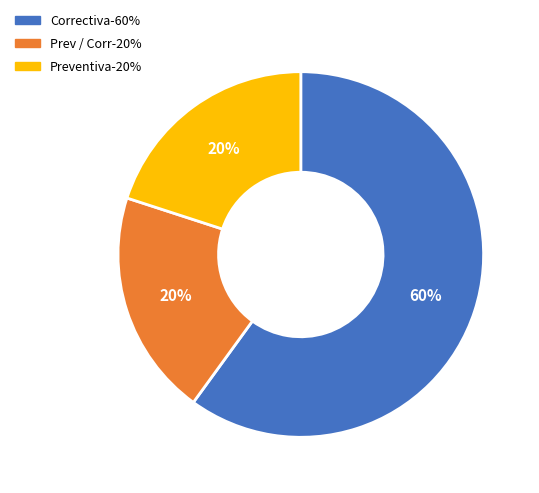

Does any single category account for the majority?

Yes